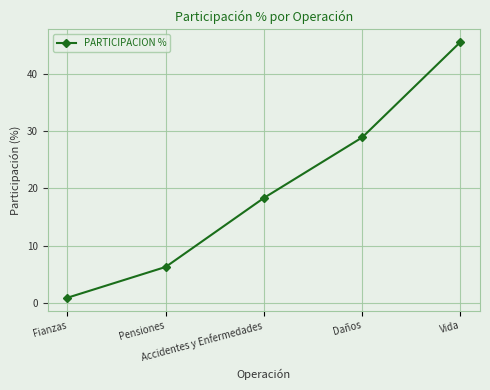

What is the label of the 3rd point from the right?

Accidentes y Enfermedades